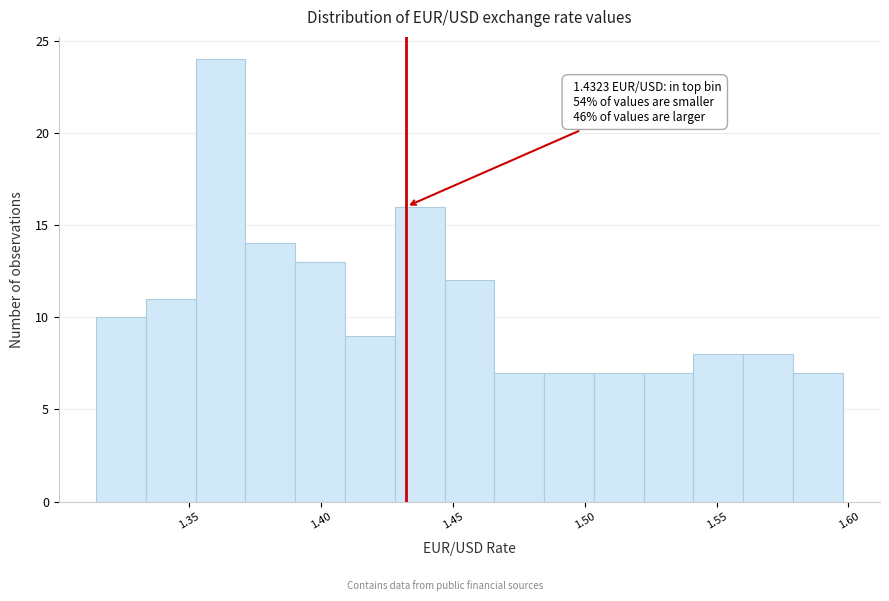

Around what value on the x-axis is the tallest bar? Give the approximate position of its centre, as read against the axis.

1.360